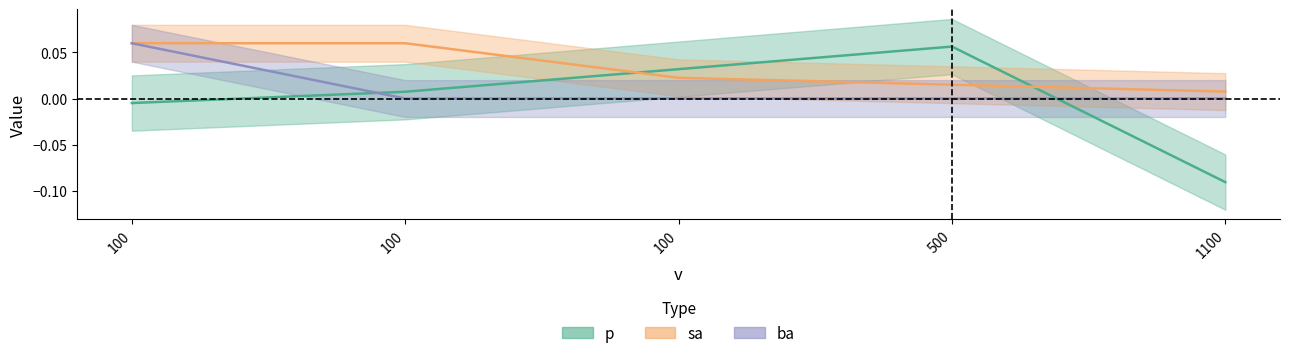

Reading left to right, extract all data points from this chart.

p: 100=-0.0	100=0.0	100=0.0	500=0.1	1100=-0.1
sa: 100=0.1	100=0.1	100=0.0	500=0.0	1100=0.0
ba: 100=0.1	100=0.0	100=0.0	500=0.0	1100=0.0